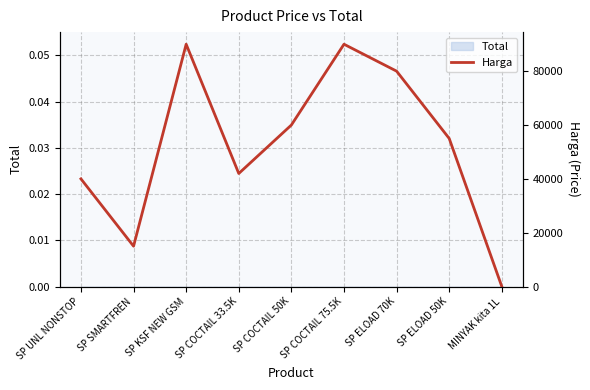

Does the chart have visible grid lines?

Yes